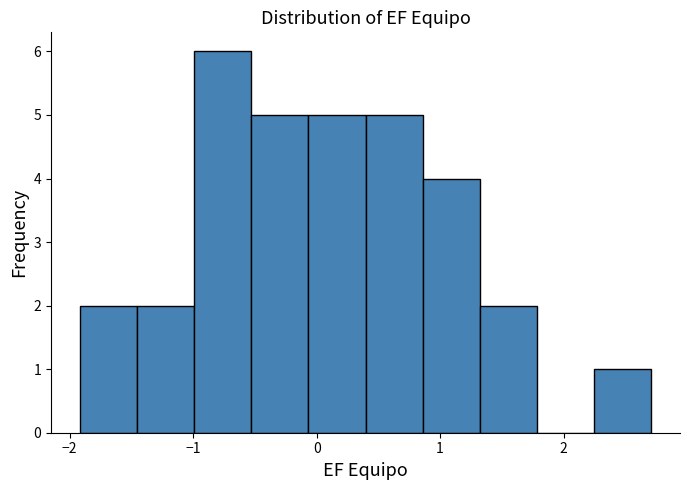

What is the height of the bar covering 0.4 to 0.9 on the x-axis? Neither the bar edges nor the heights are printed on the chart, so give them approximately, as read against the axes.

5